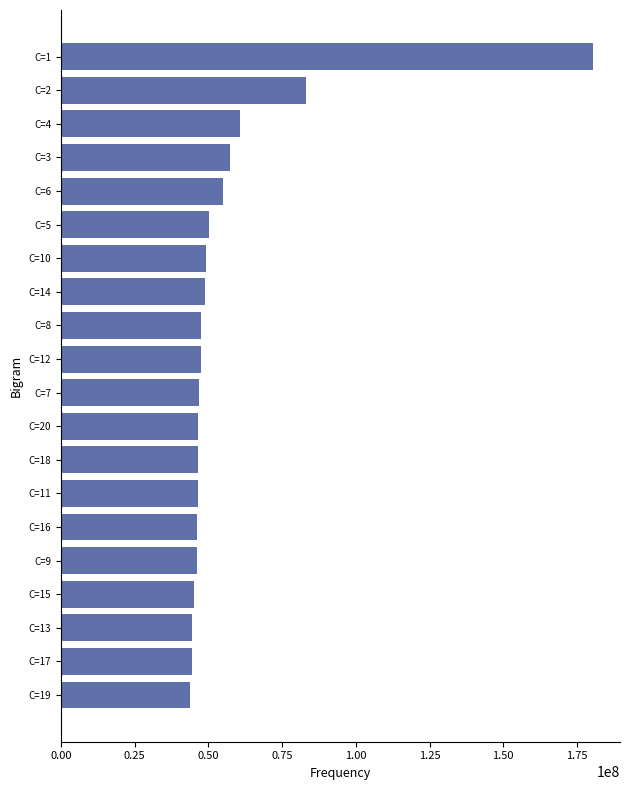

How many series are shown in this chart?

1